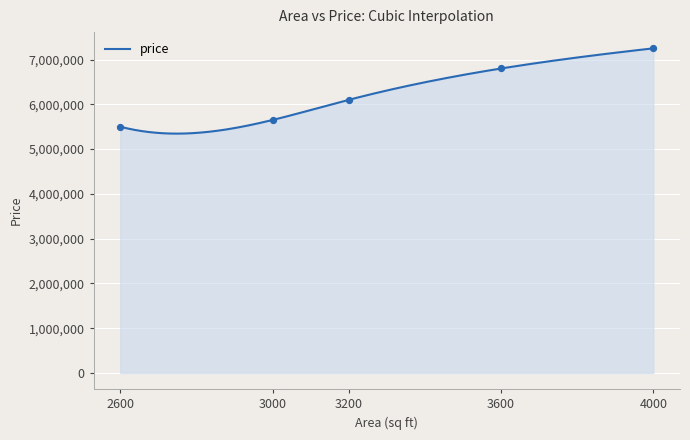

What is the change in value from 2600 to 4000?

+1750000